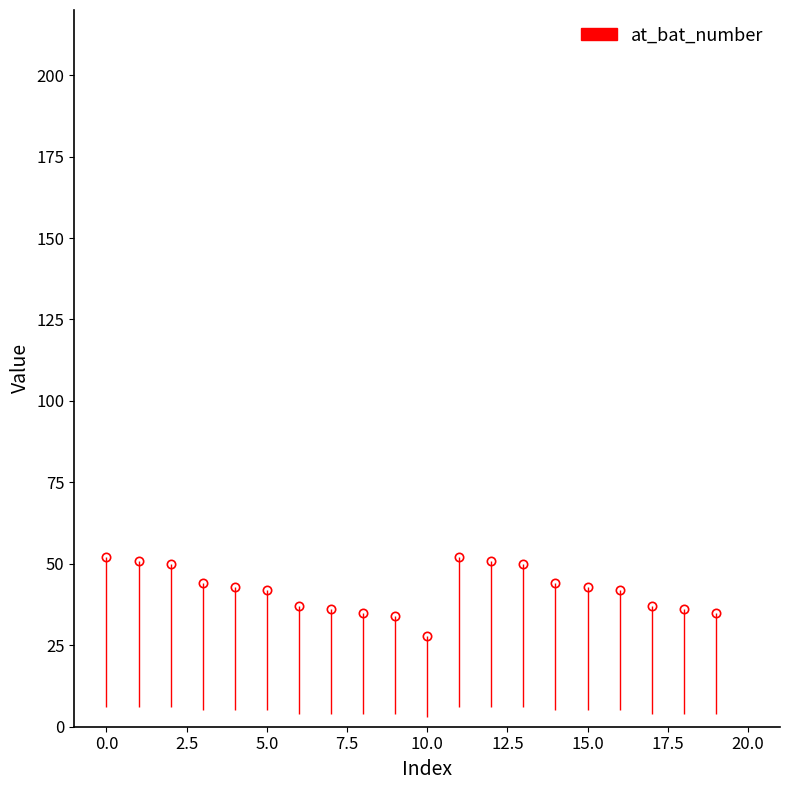

What is the average value?

42